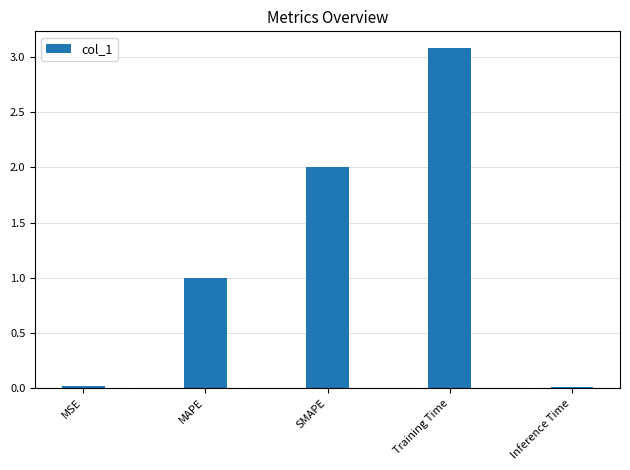

What is the difference between the values at SMAPE and MSE?

2.0